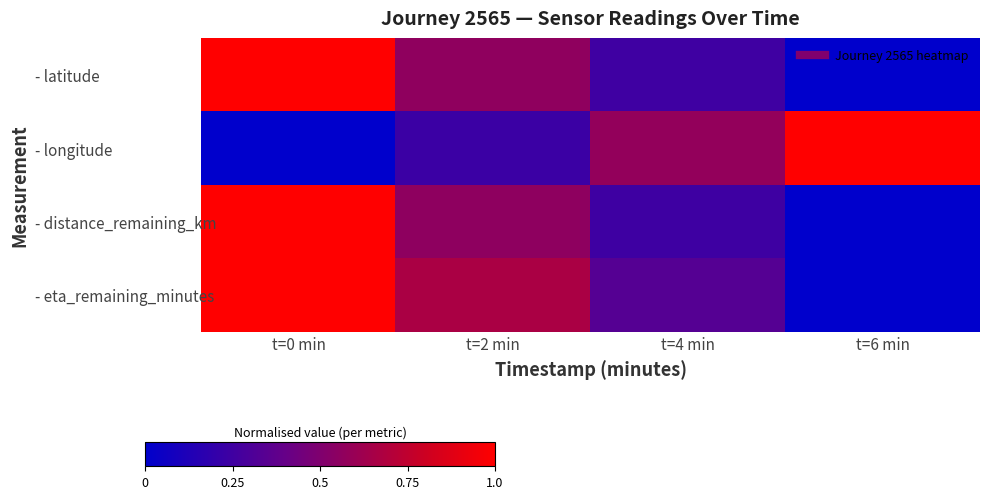

Reading right to left, what are all the values shown in this chart?

- latitude: t=6 min=0.0	t=4 min=0.2	t=2 min=0.6	t=0 min=1.0
- longitude: t=6 min=1.0	t=4 min=0.6	t=2 min=0.2	t=0 min=0.0
- distance_remaining_km: t=6 min=0.0	t=4 min=0.2	t=2 min=0.6	t=0 min=1.0
- eta_remaining_minutes: t=6 min=0.0	t=4 min=0.3	t=2 min=0.7	t=0 min=1.0